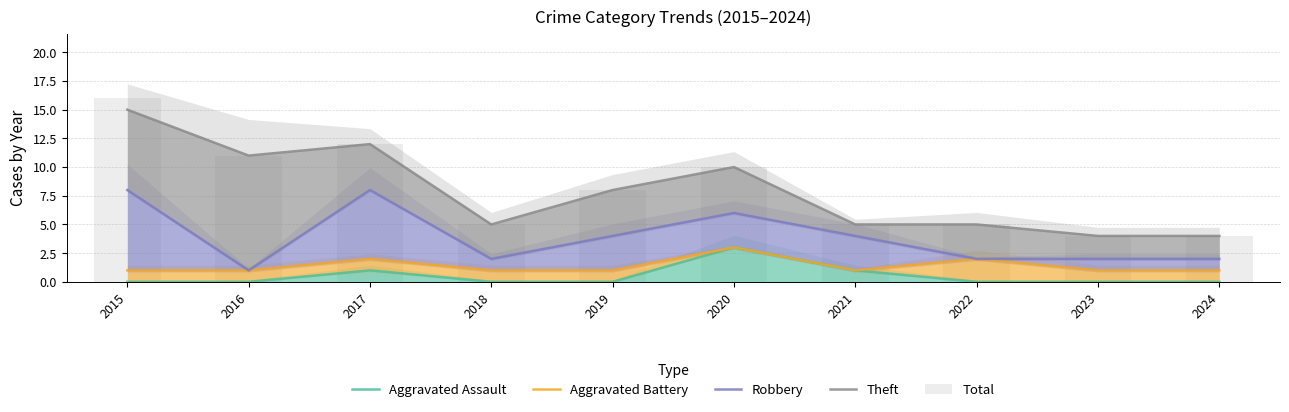

What is the difference between the maximum and minimum values in the Theft series?

11